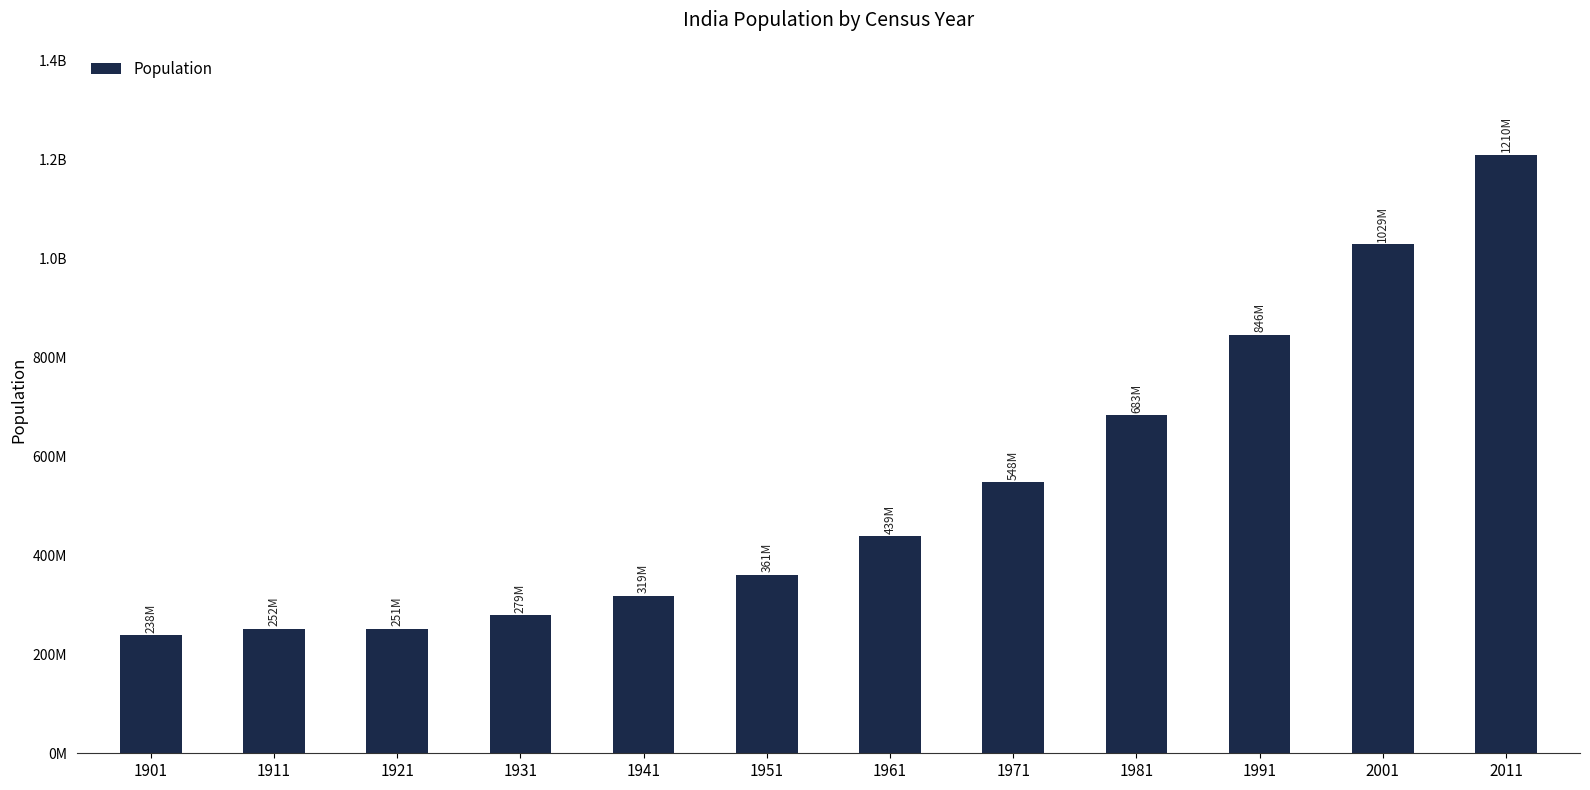

What is the difference between the values at 1941 and 1961?

120574191